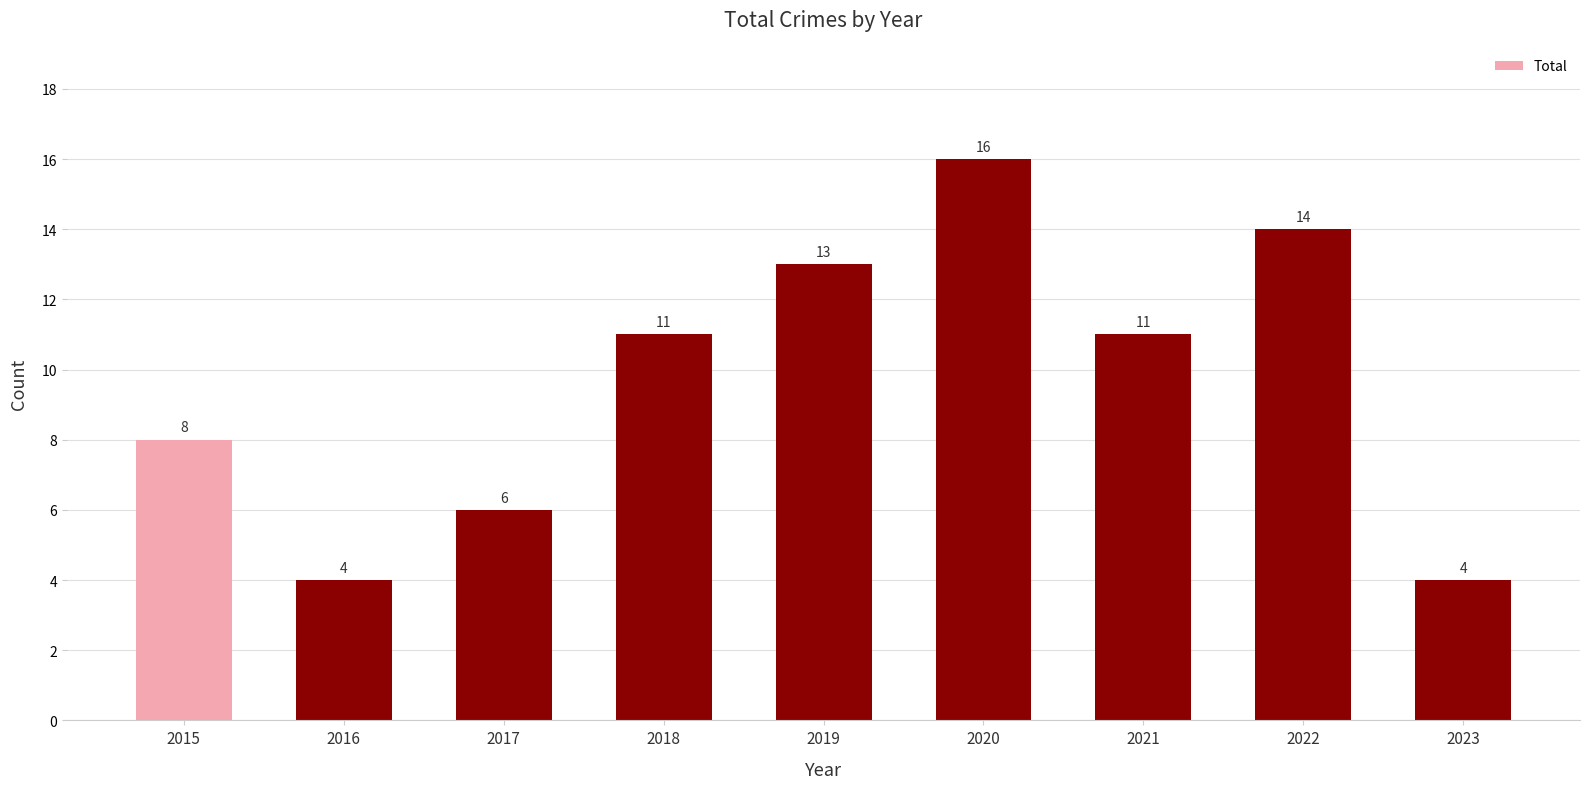

Does the chart contain any negative values?

No